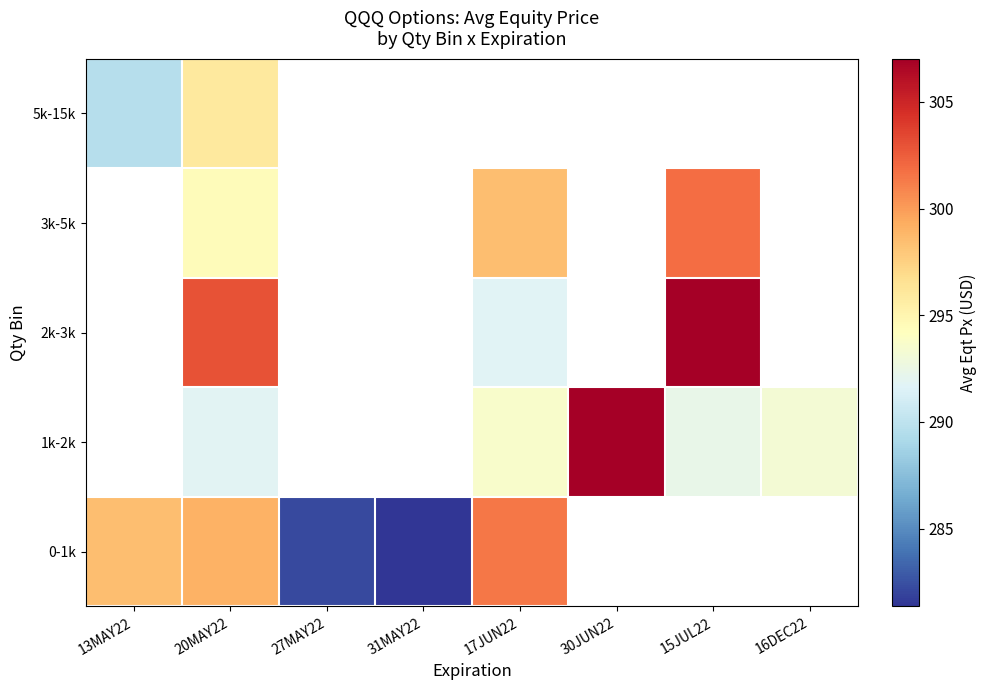

The value of 2k-3k at 15JUL22 is 147.1. True or false?

False